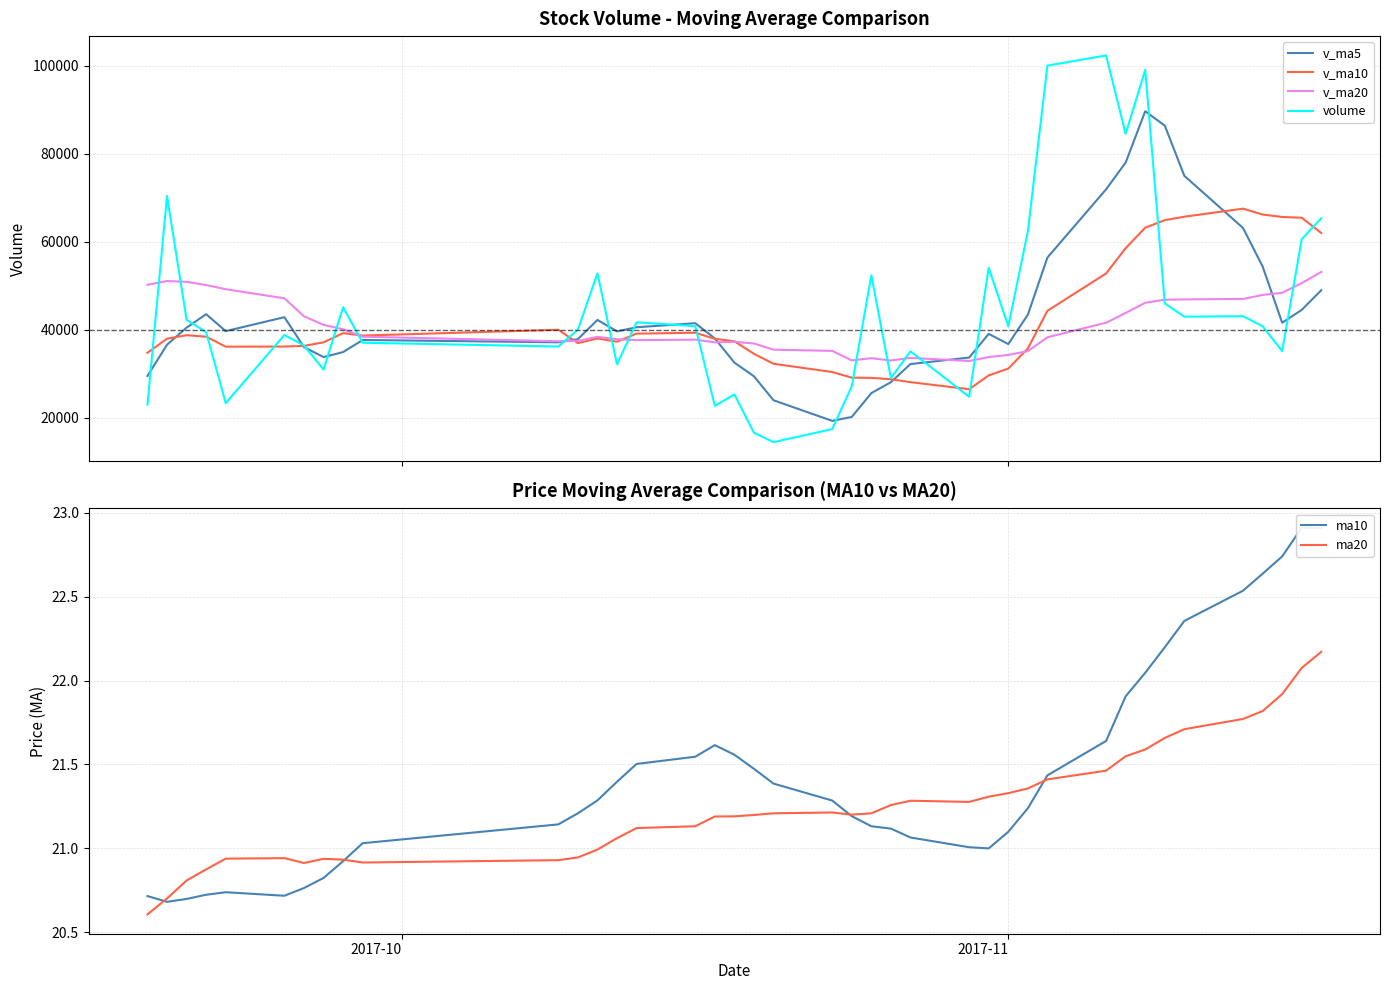

Which series has the largest total across all categories?

volume